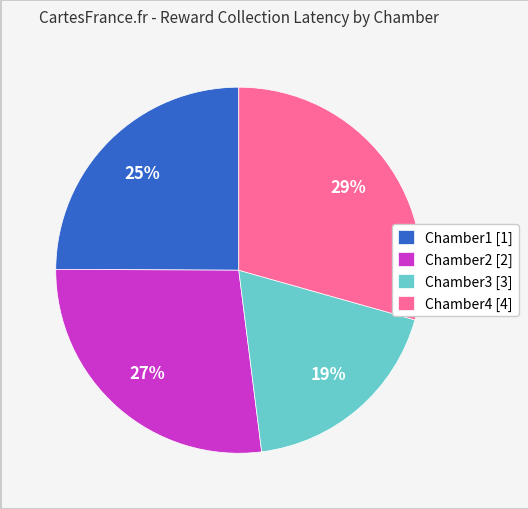

Which slice is the largest?

Chamber4 [4]